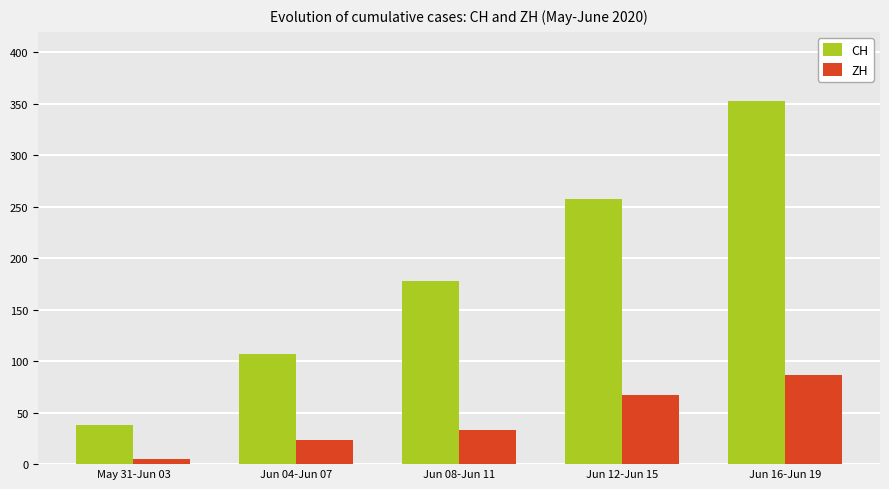

What is the difference between the highest and lowest values at Jun 08-Jun 11?

145